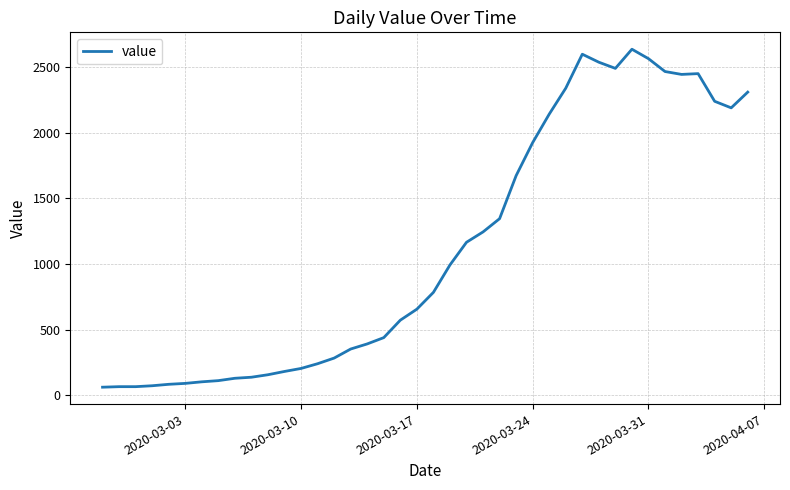

What is the difference between the maximum and minimum values?

2577